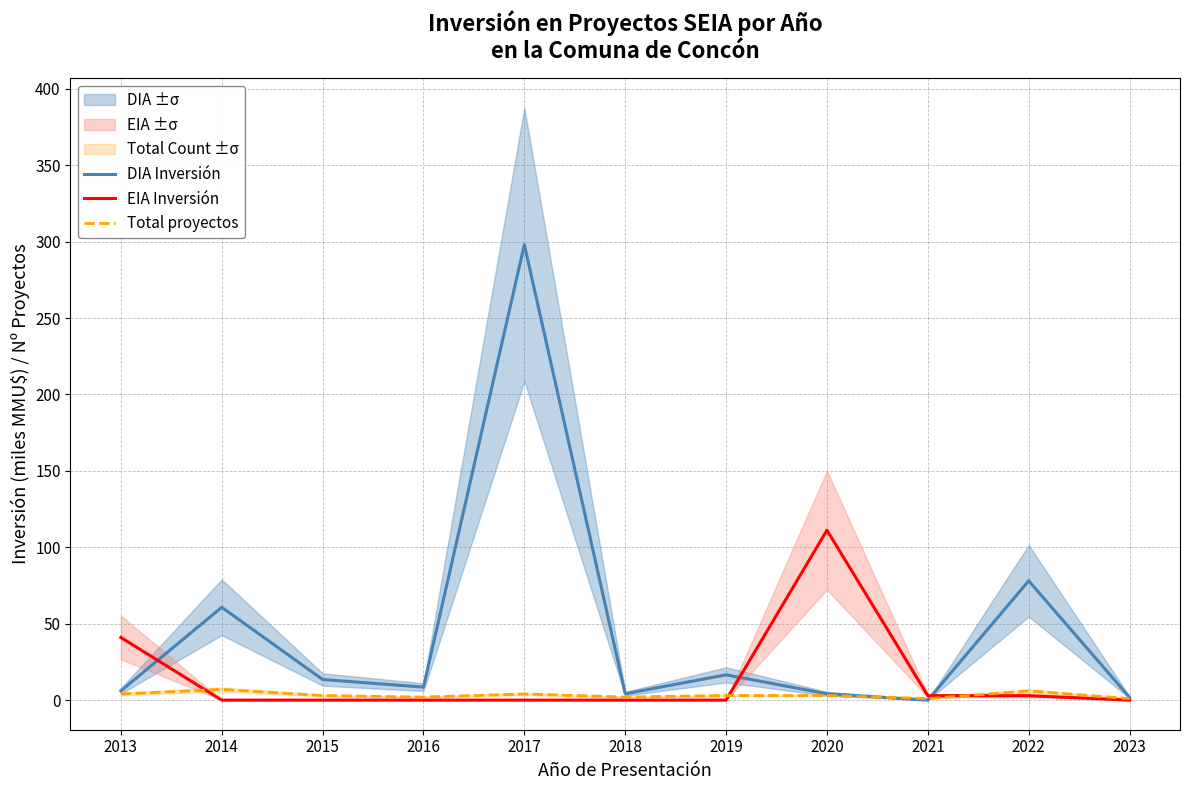

After their last crossing, which series has the higher values: DIA Inversión or Total proyectos?

DIA Inversión